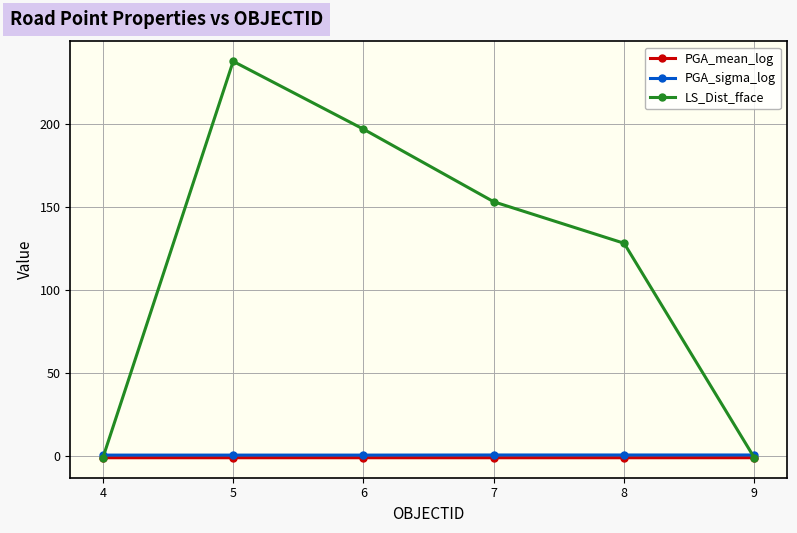

Reading left to right, transcribe all the data shown in this chart.

PGA_mean_log: 4=-0.9	5=-0.9	6=-0.9	7=-0.9	8=-0.9	9=-0.9
PGA_sigma_log: 4=0.7	5=0.7	6=0.7	7=0.7	8=0.7	9=0.7
LS_Dist_fface: 4=-1.0	5=237.8	6=196.9	7=153.2	8=128.2	9=-1.0